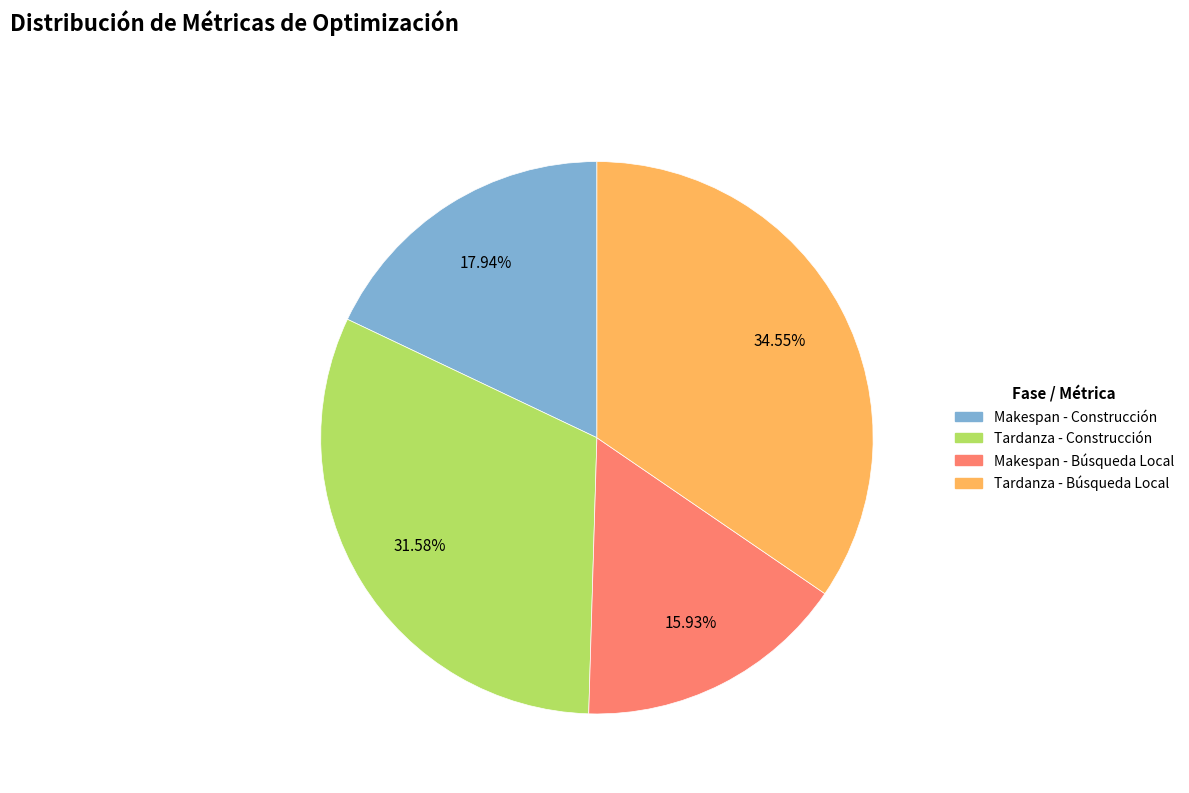

How many slices are in this pie chart?

4